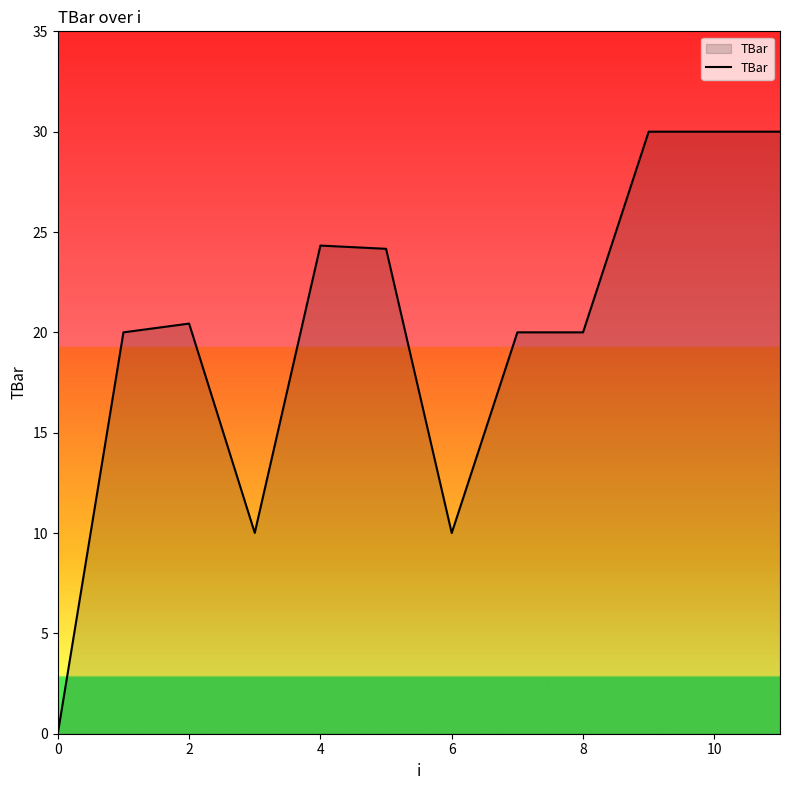

What is the maximum value shown in the chart?

30.0